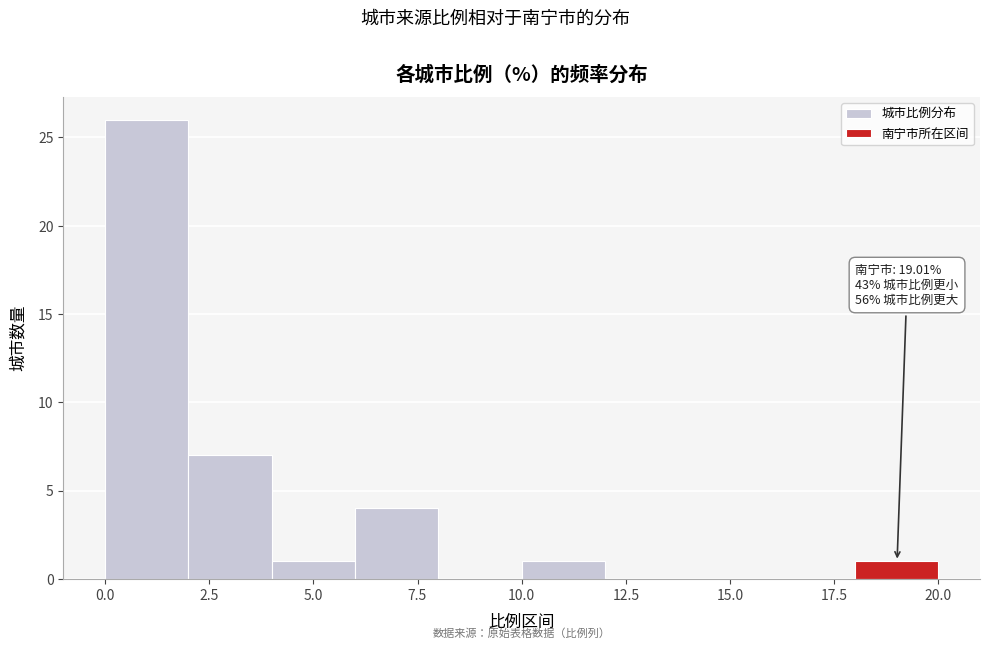

Which range on the x-axis has the tallest bar?

0 to 2